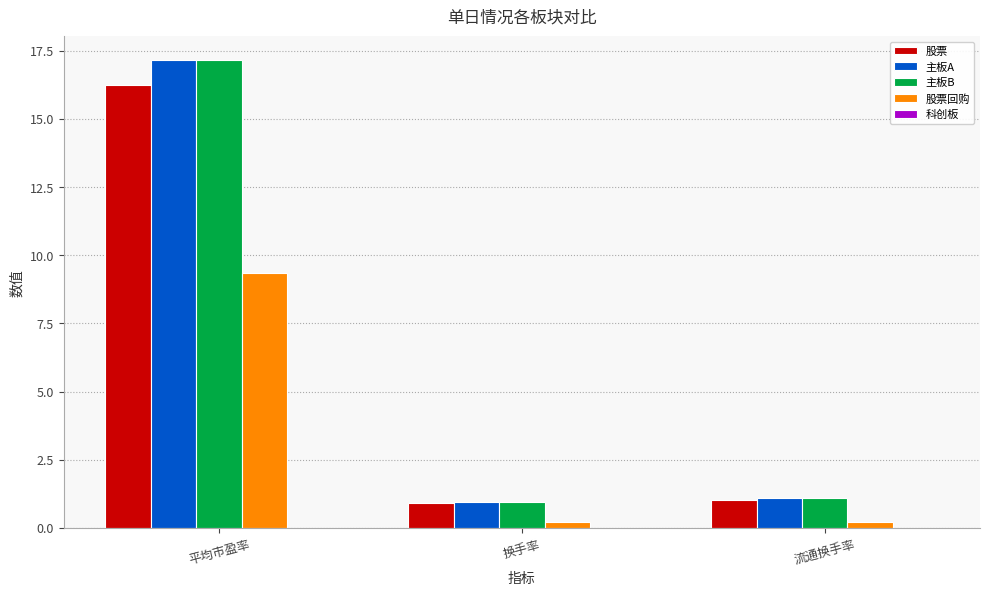

What is the minimum value for 股票回购?

0.2